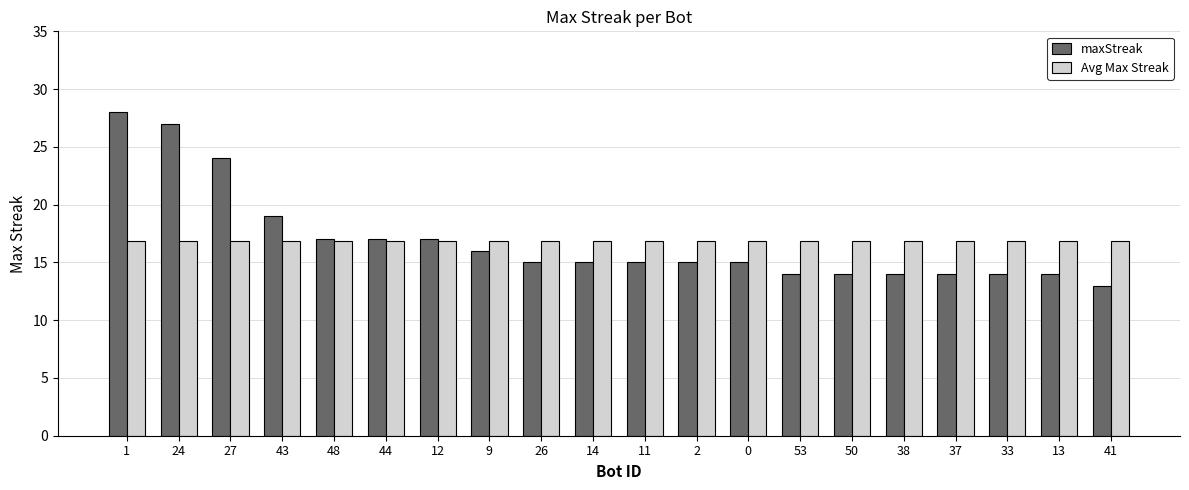

At how many categories does at least one series exceed 14?

20